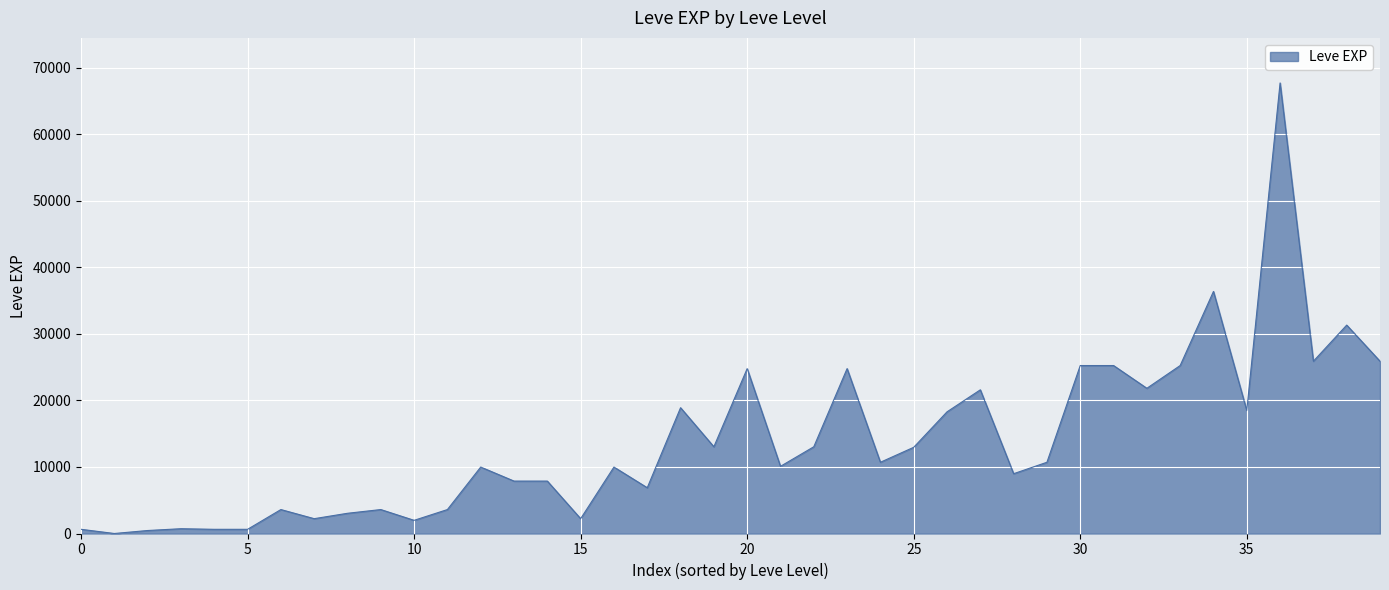

What is the maximum value shown in the chart?

67730